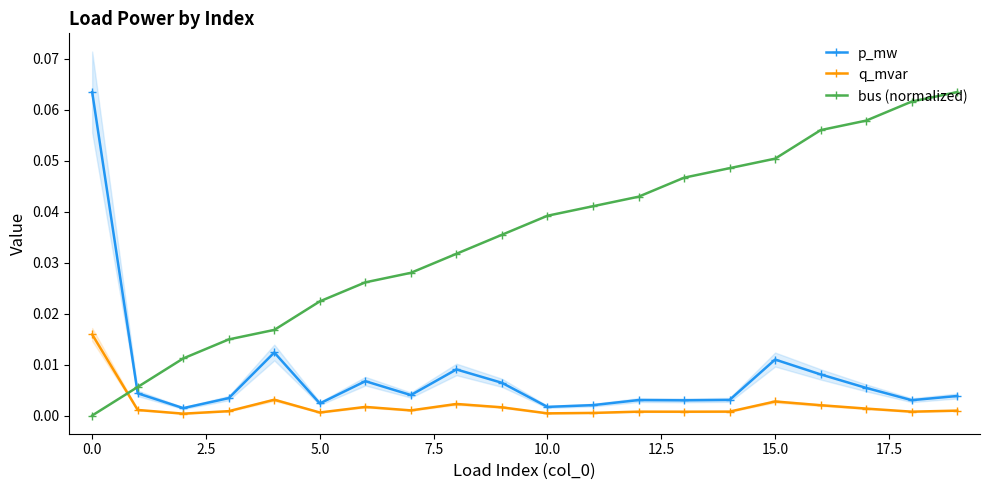

True or false: p_mw and bus (normalized) cross at least once.

True